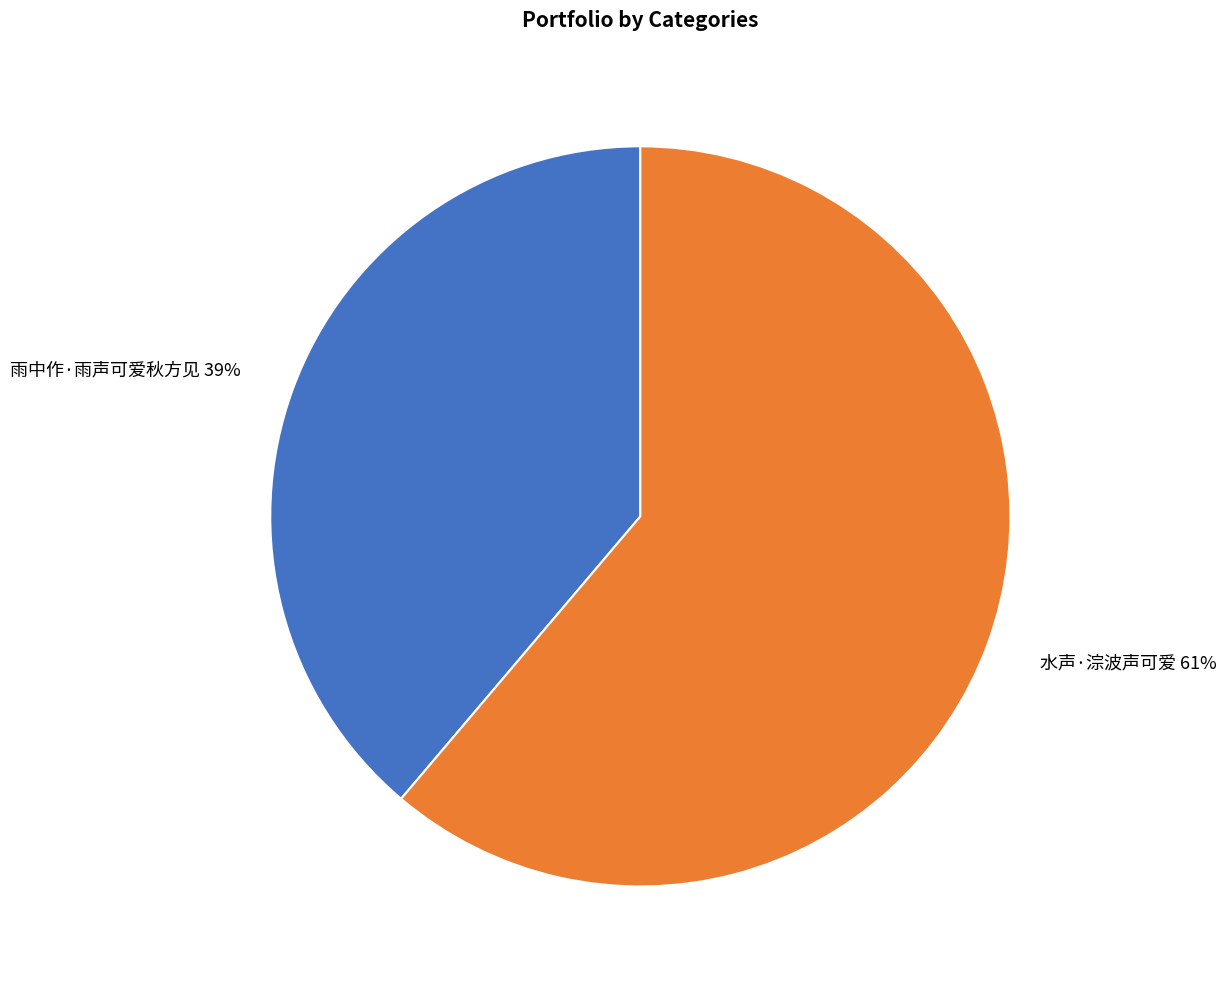

The 雨中作·雨声可爱秋方见 slice represents 39% of the pie. True or false?

True